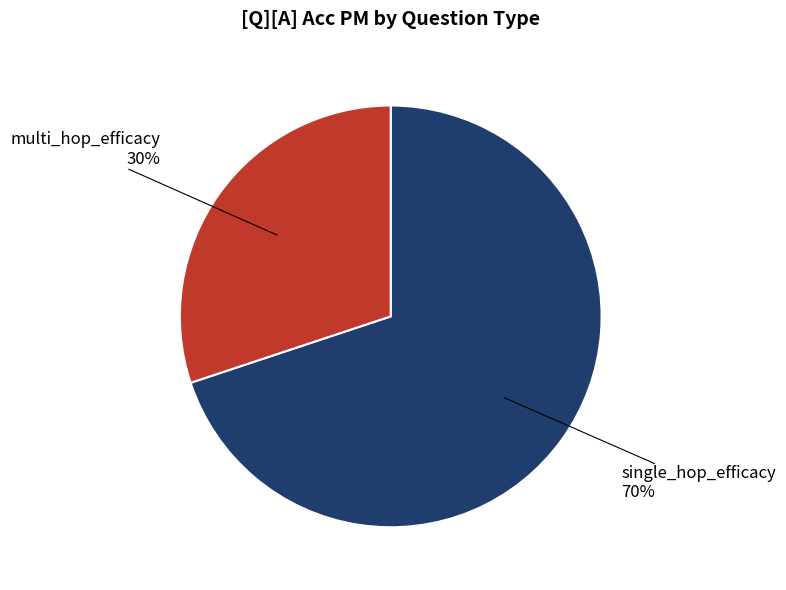

Is there a majority slice in this chart?

Yes